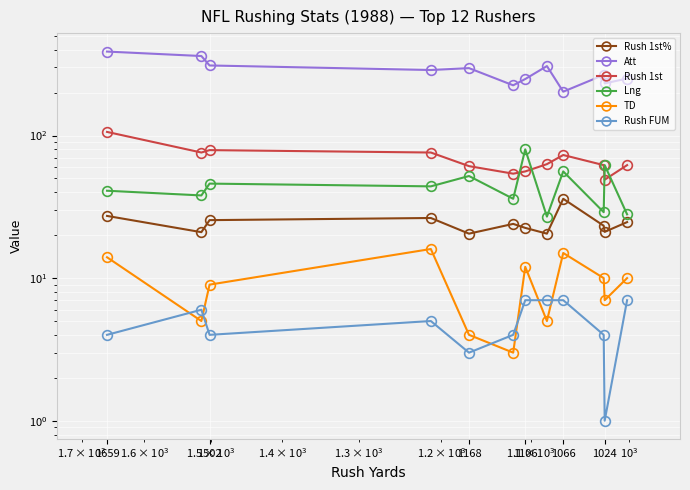

What is the difference between the maximum and minimum values in the TD series?

13.0